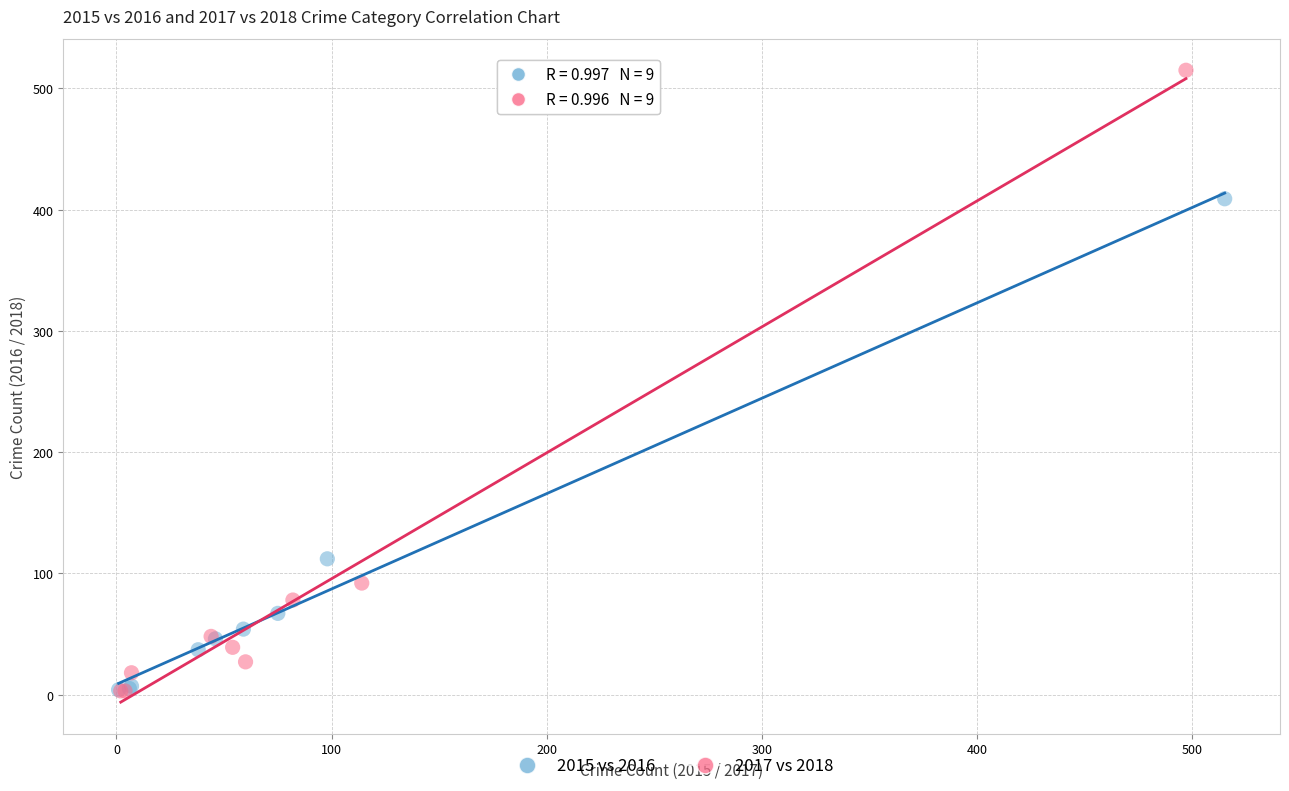

Which series reaches the maximum Y coordinate?

2017 vs 2018